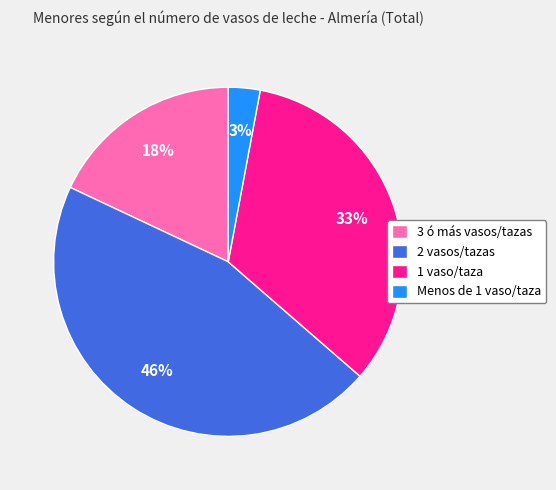

What is the smallest slice in the pie chart?

Menos de 1 vaso/taza